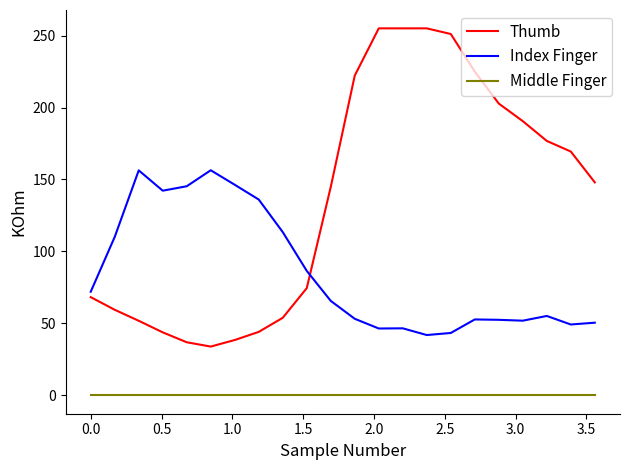

Which series has the largest total across all categories?

Thumb